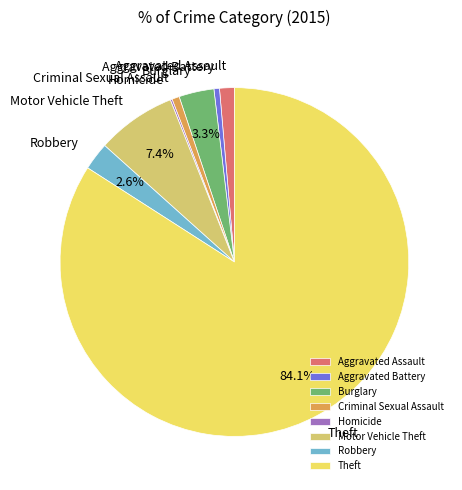

What percentage is the Motor Vehicle Theft slice, to the nearest percent?

7%